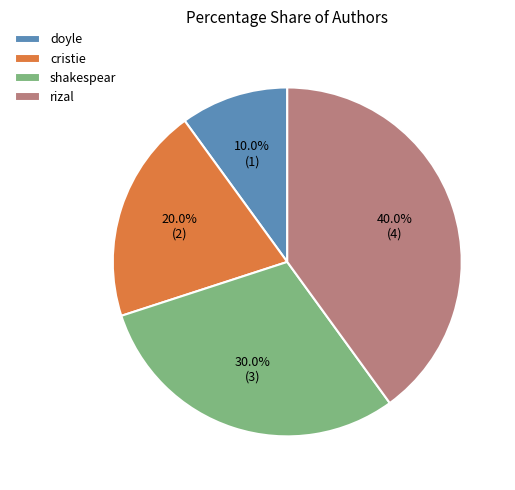

Which category has the biggest portion of the pie?

rizal